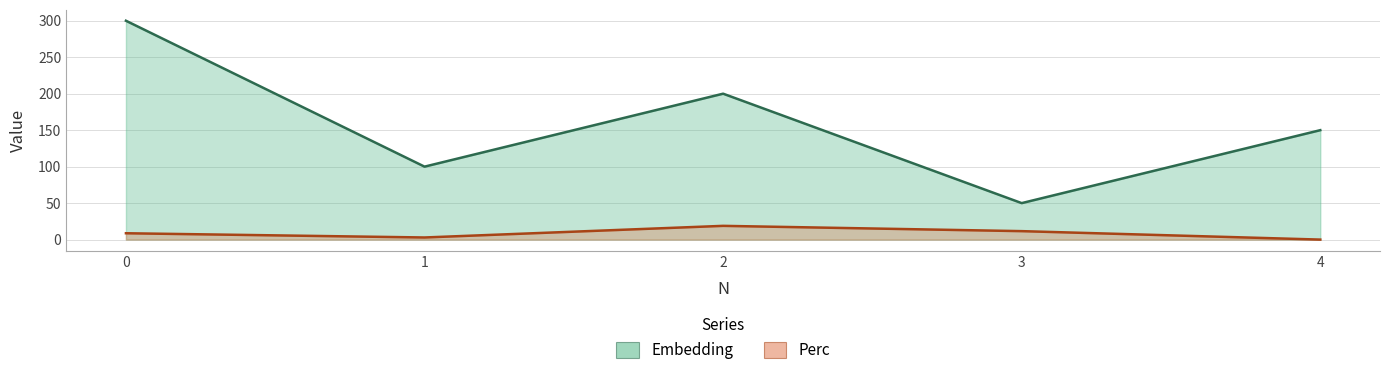

True or false: Perc and Embedding cross at least once.

False